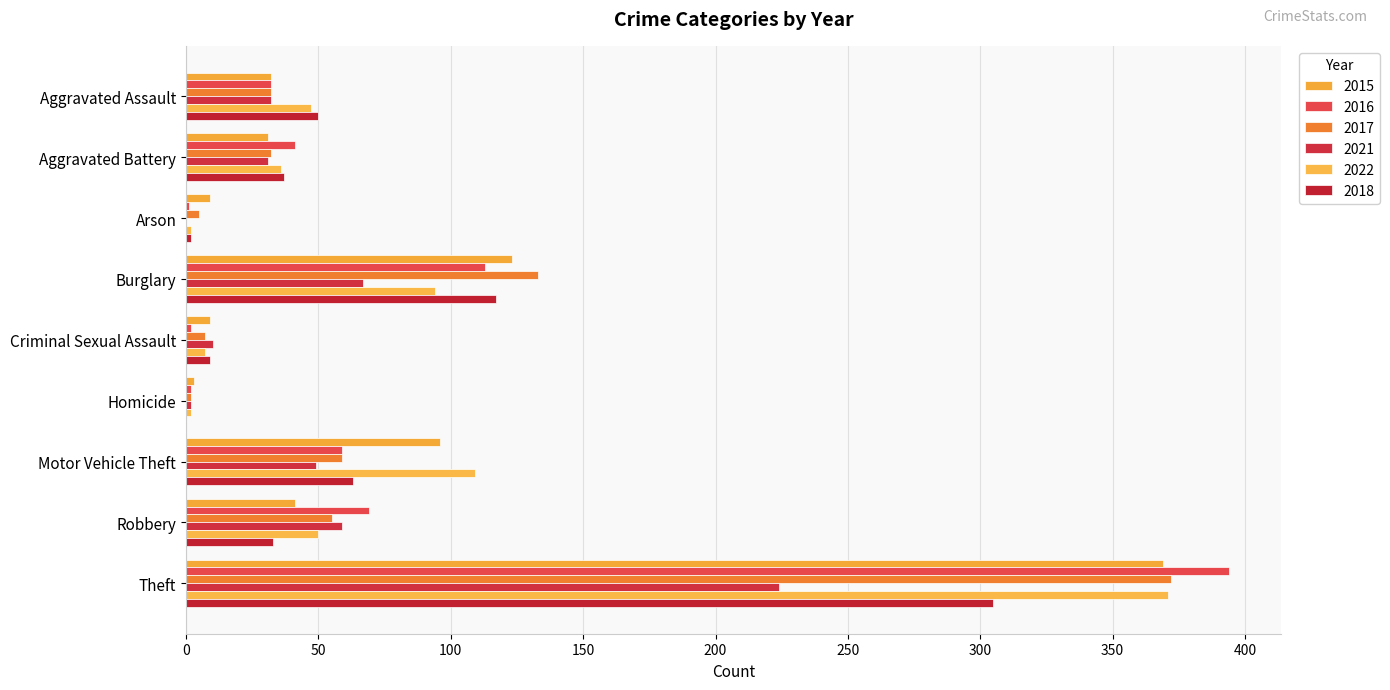

What is the label of the 2nd bar from the right?

Robbery